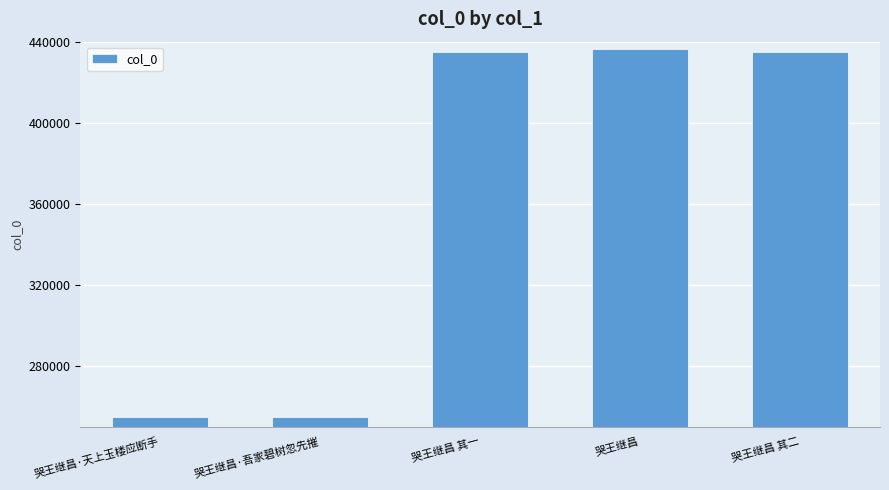

What is the value of the 4th bar from the left?

436580